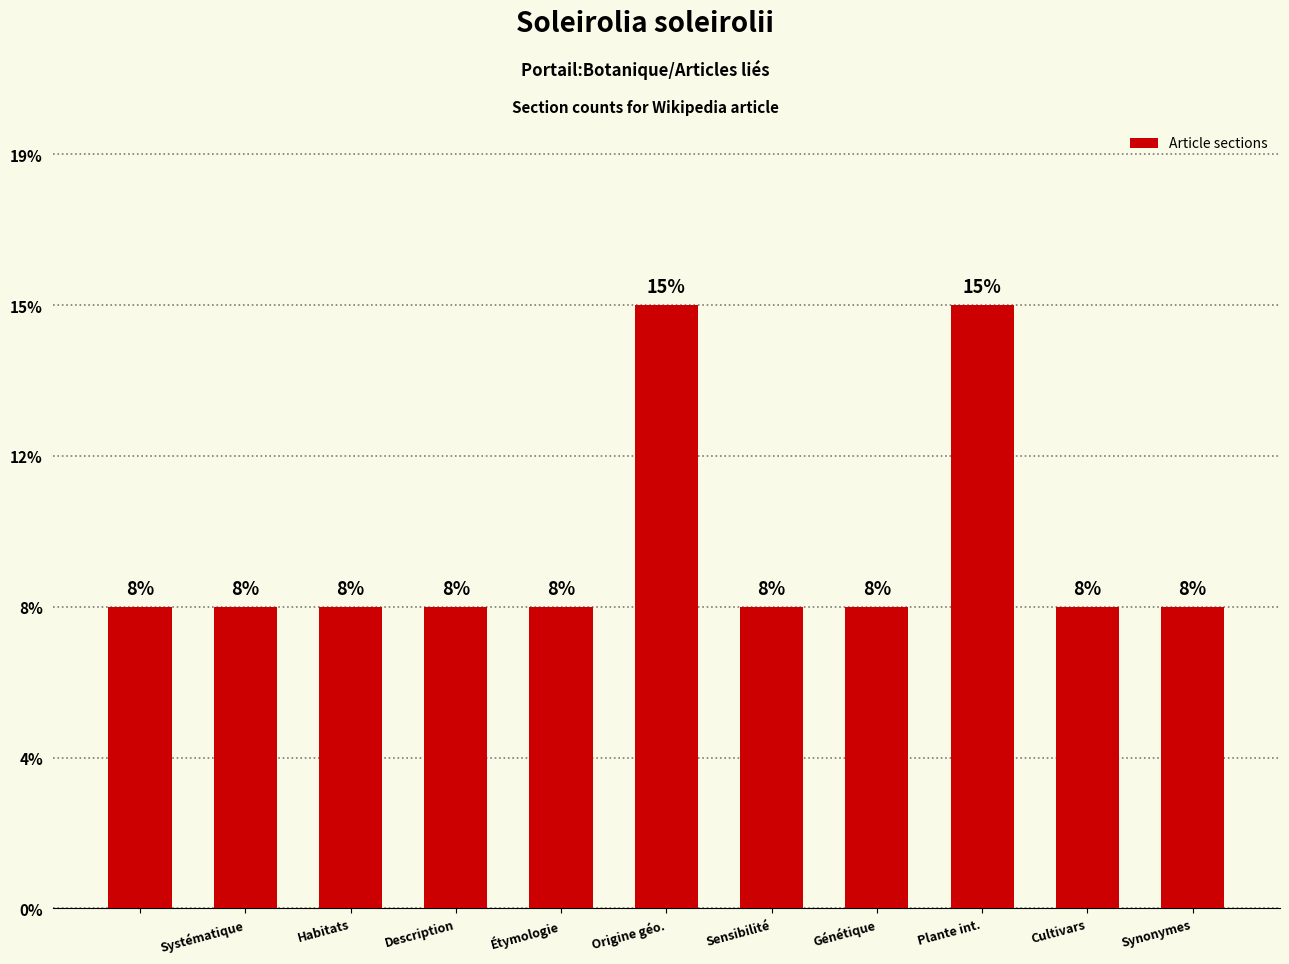

Are the bars horizontal?

No